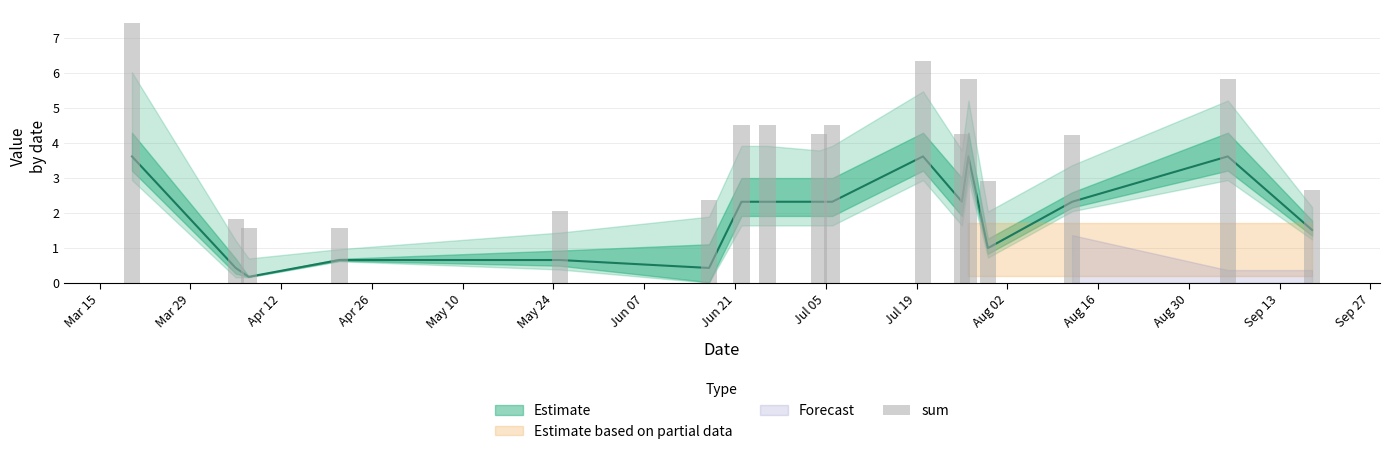

At which category does the chart reach its minimum across all series?

Apr 12